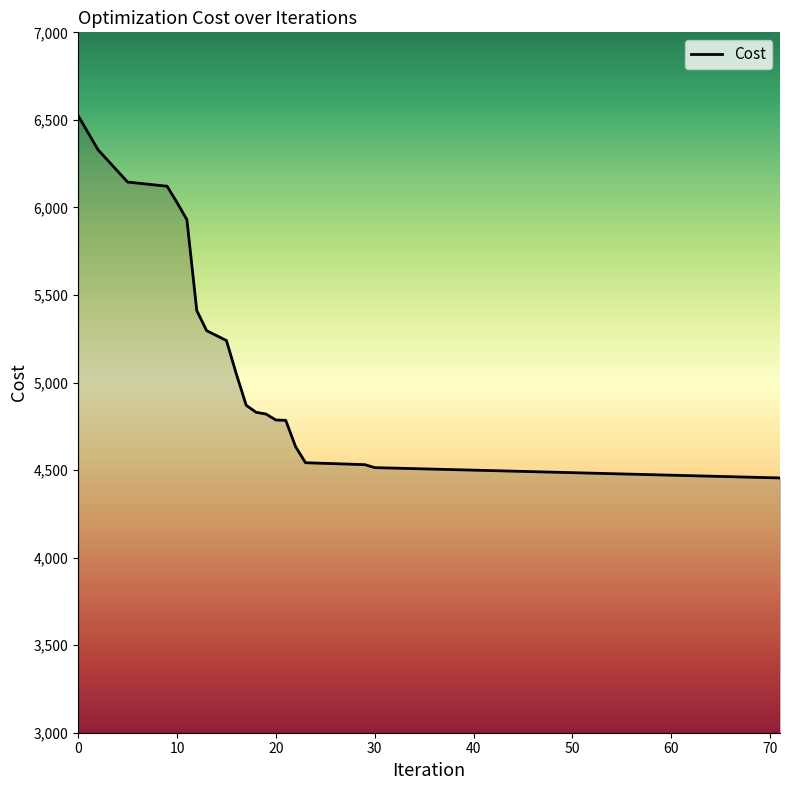

How many lines are shown in the chart?

1